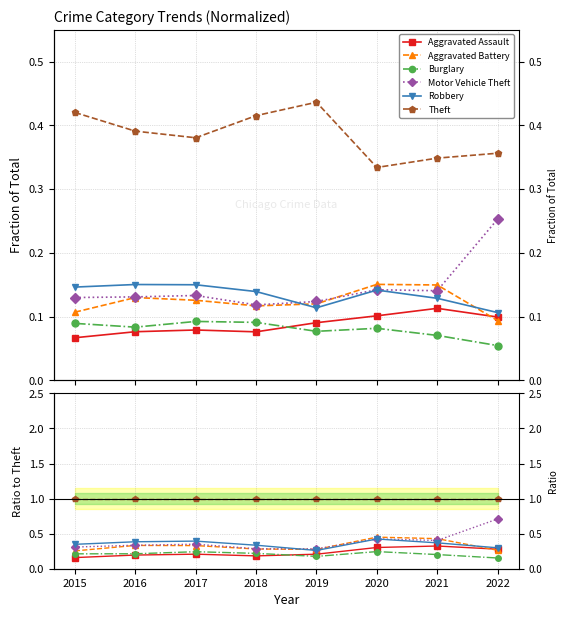

Is the value of Robbery at 2018 greater than the value of Motor Vehicle Theft at 2019?

Yes